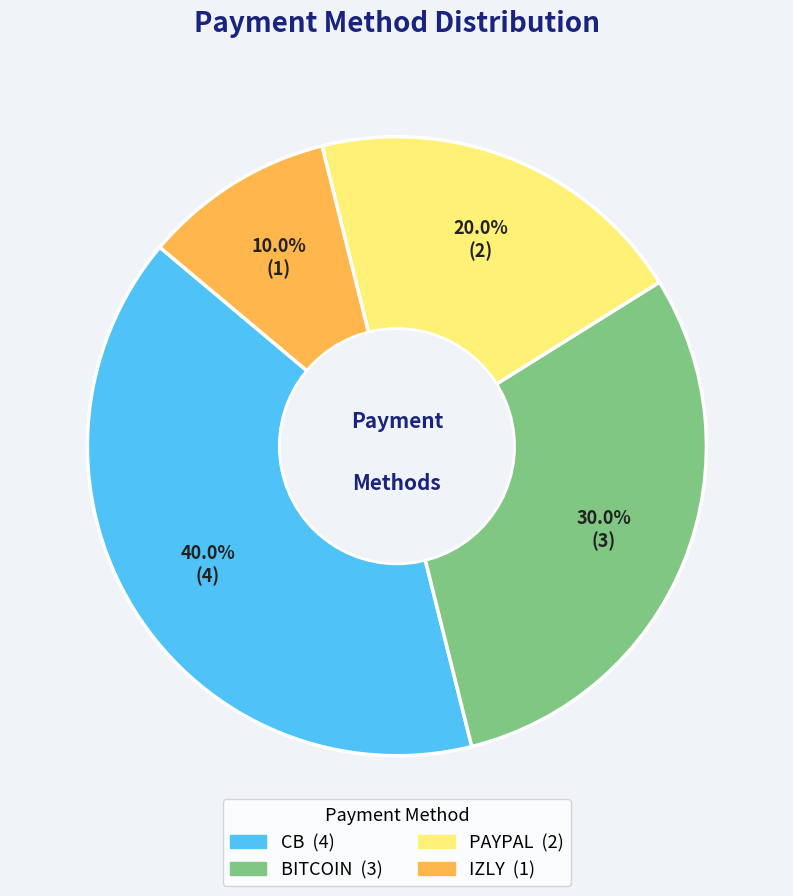

Which category has the biggest portion of the pie?

CB